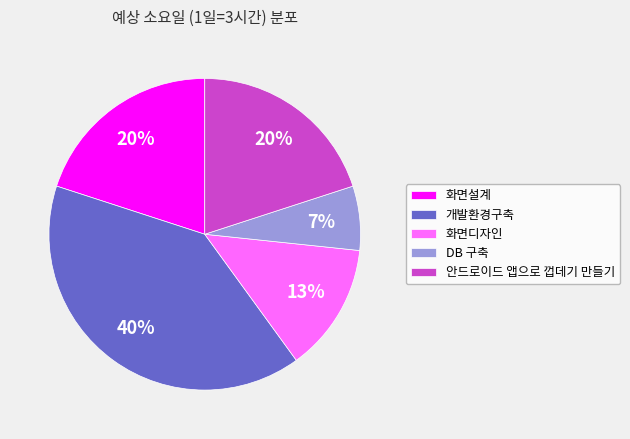

Which has a higher value, 개발환경구축 or DB 구축?

개발환경구축